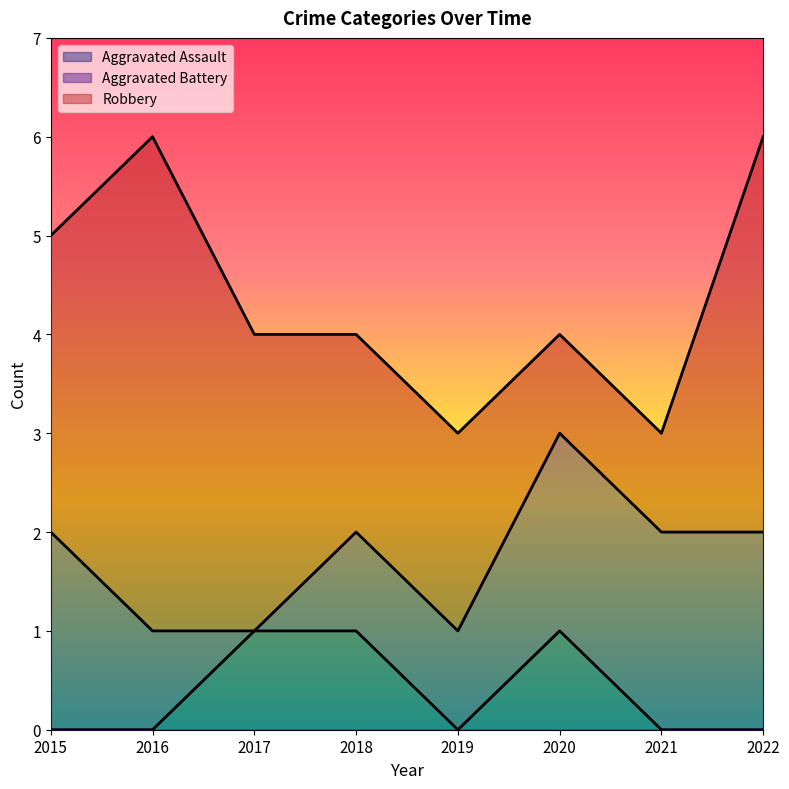

At 2022, list the series in order from largest to smallest.

Robbery, Aggravated Battery, Aggravated Assault